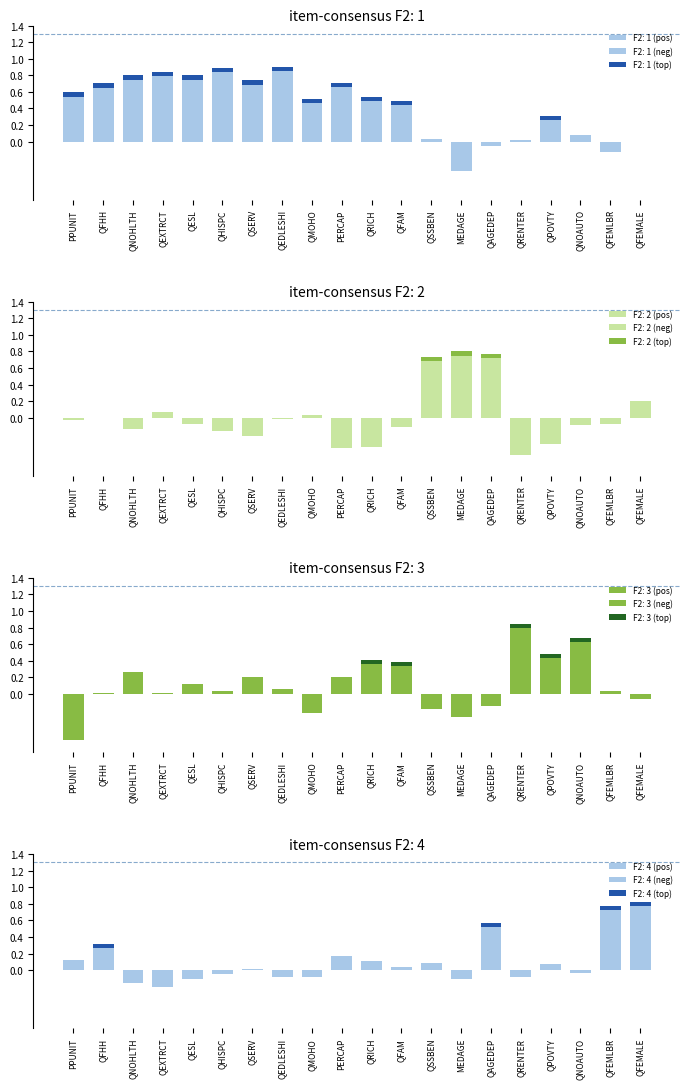

At which label does F2: 1 reach its minimum?

MEDAGE